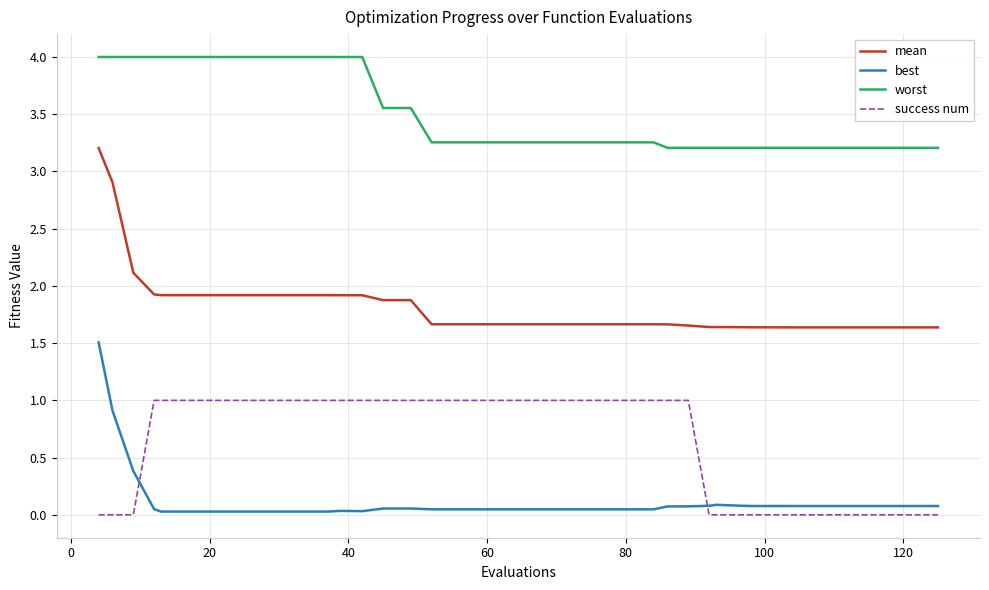

True or false: mean and best cross at least once.

False